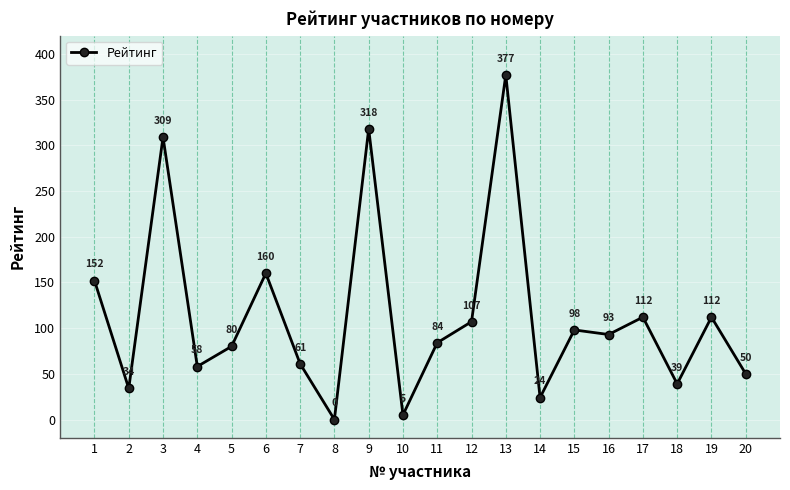

Read the value at 9.

318